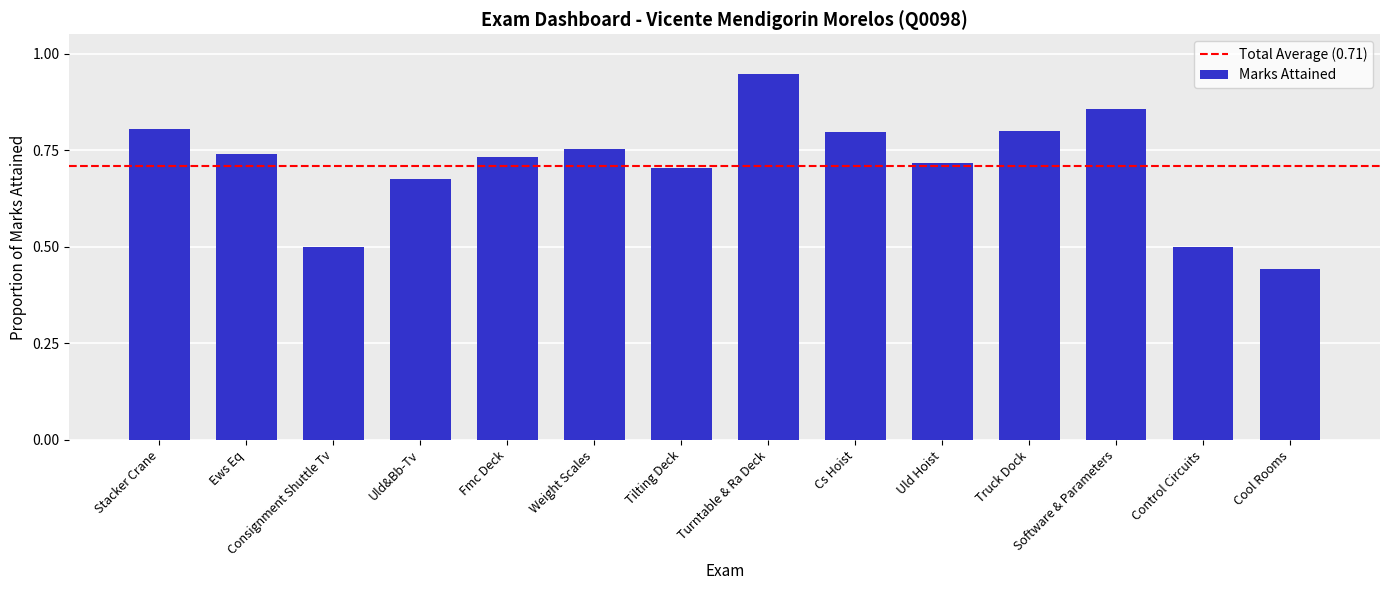

The chart shows a value of 0.8 at Weight Scales. True or false?

True